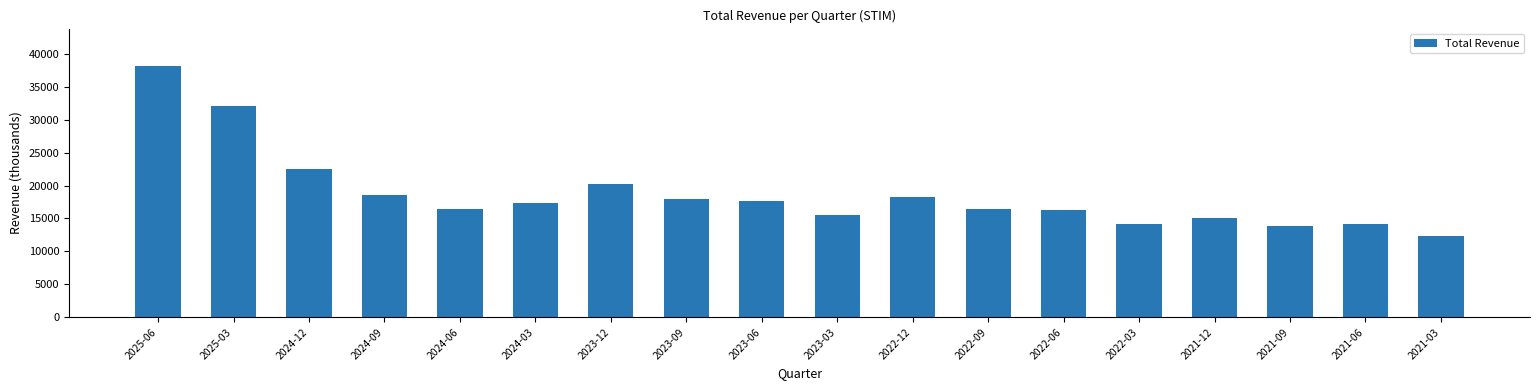

What is the value of the 18th bar from the left?

12300